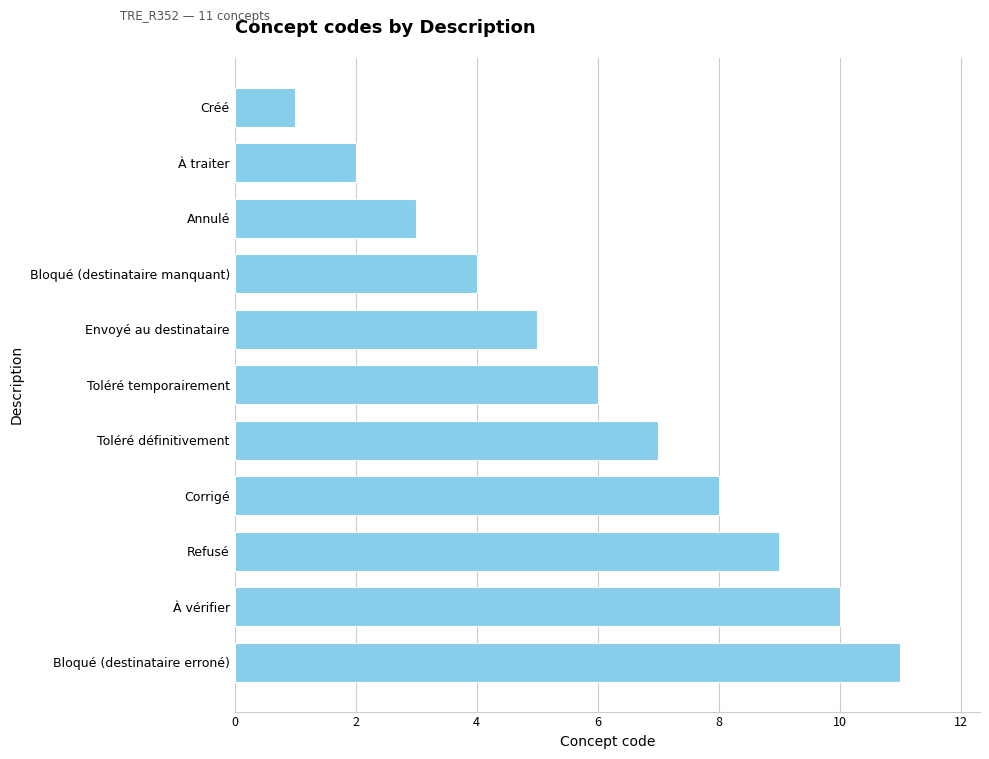

The value at Envoyé au destinataire is 3. True or false?

False